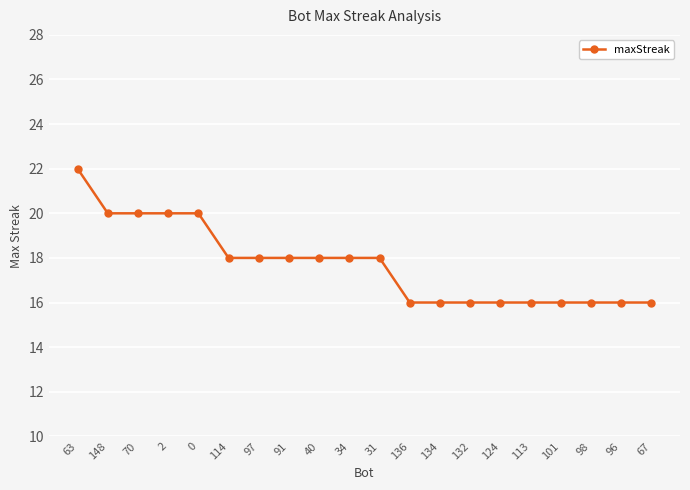

What is the average value?

18